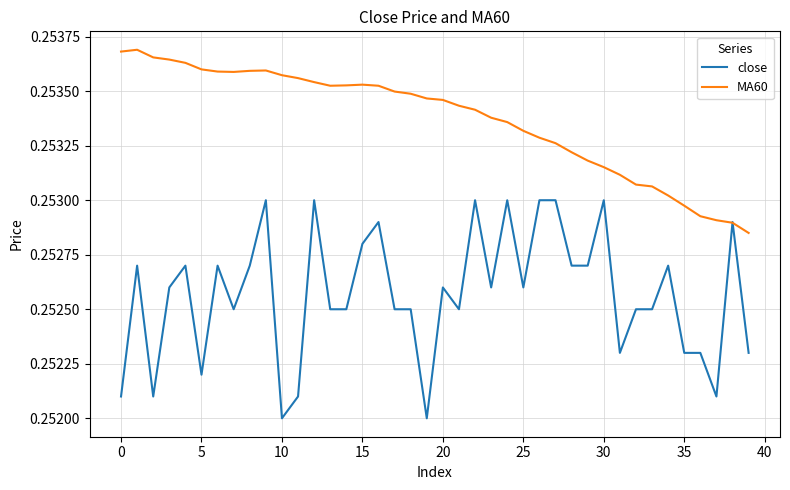

Which series has the largest total across all categories?

MA60